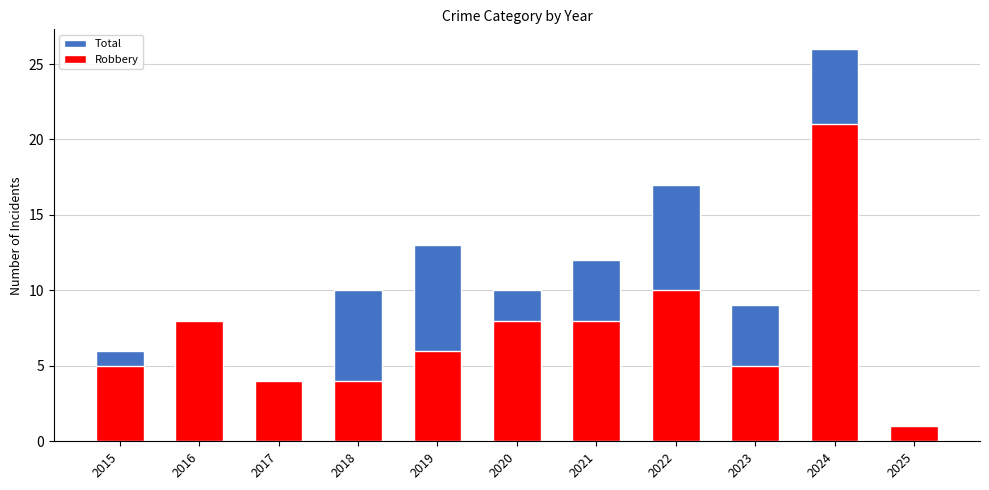

Read the Total value at 2015, to the nearest 10.

10